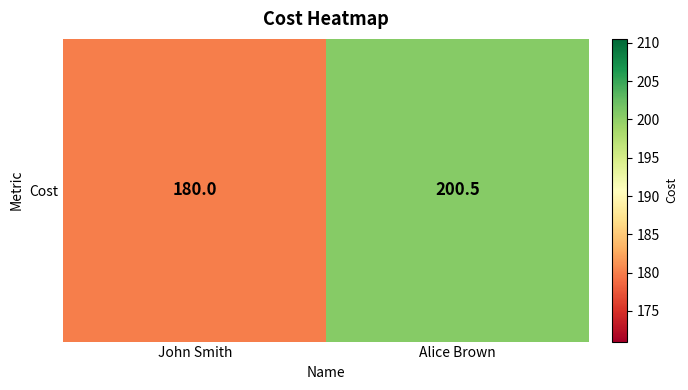

Rank the categories by value from lowest to highest.

John Smith, Alice Brown